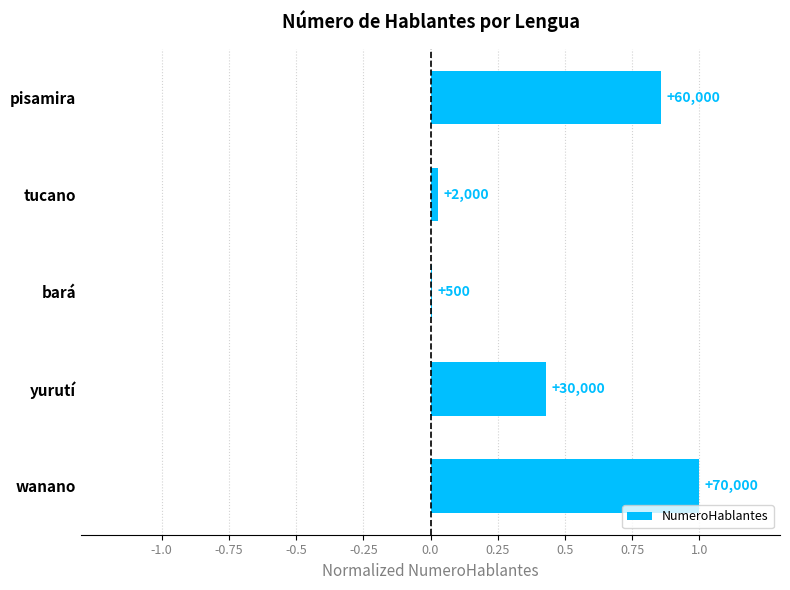

Are the bars horizontal?

Yes